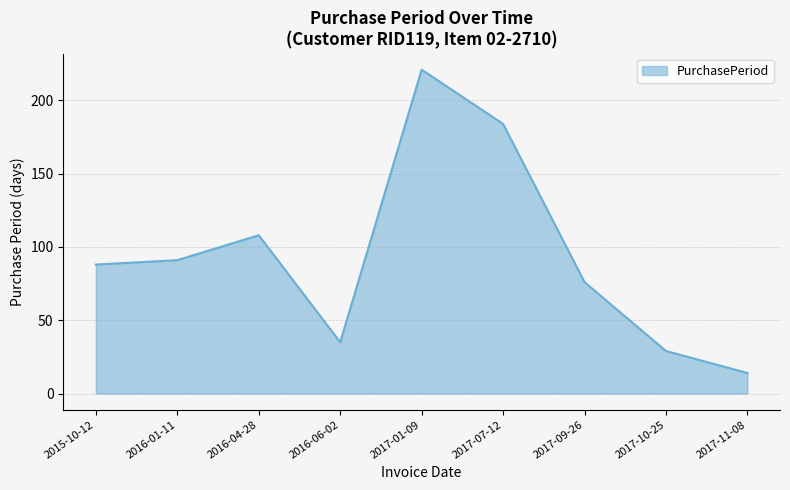

Reading right to left, transcribe all the data shown in this chart.

2017-11-08=14	2017-10-25=29	2017-09-26=76	2017-07-12=184	2017-01-09=221	2016-06-02=35	2016-04-28=108	2016-01-11=91	2015-10-12=88